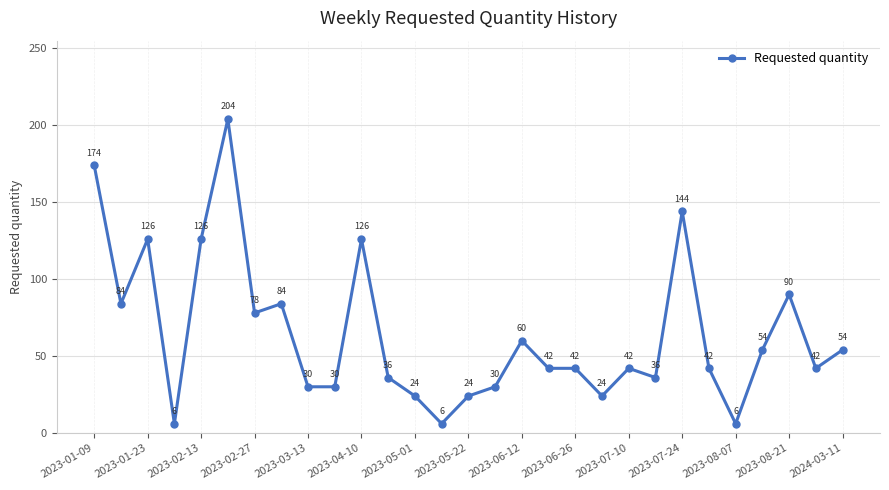

How many lines are shown in the chart?

1